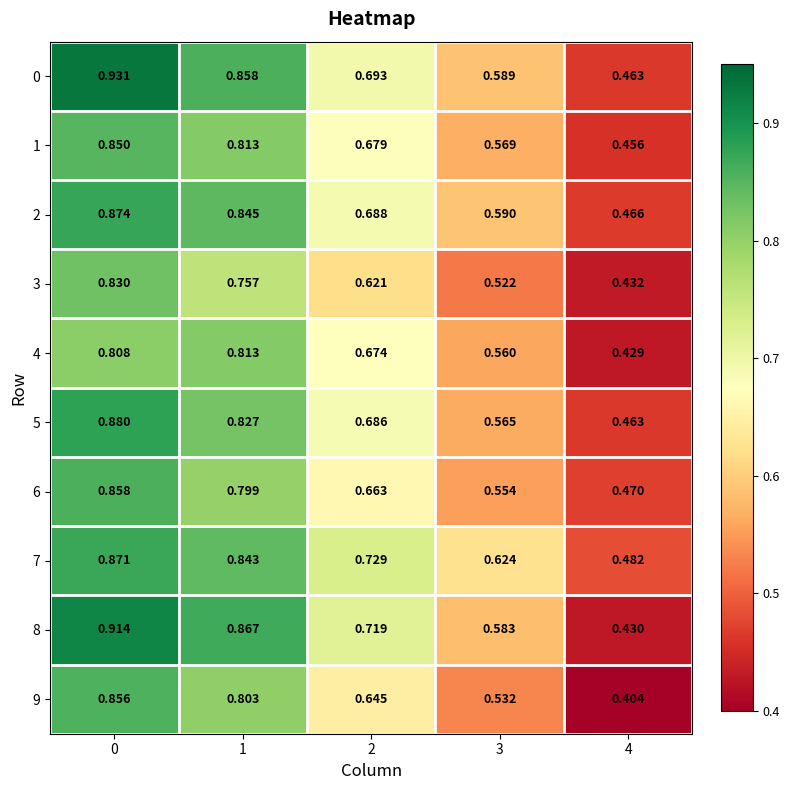

Count the number of categories in the chart.

5